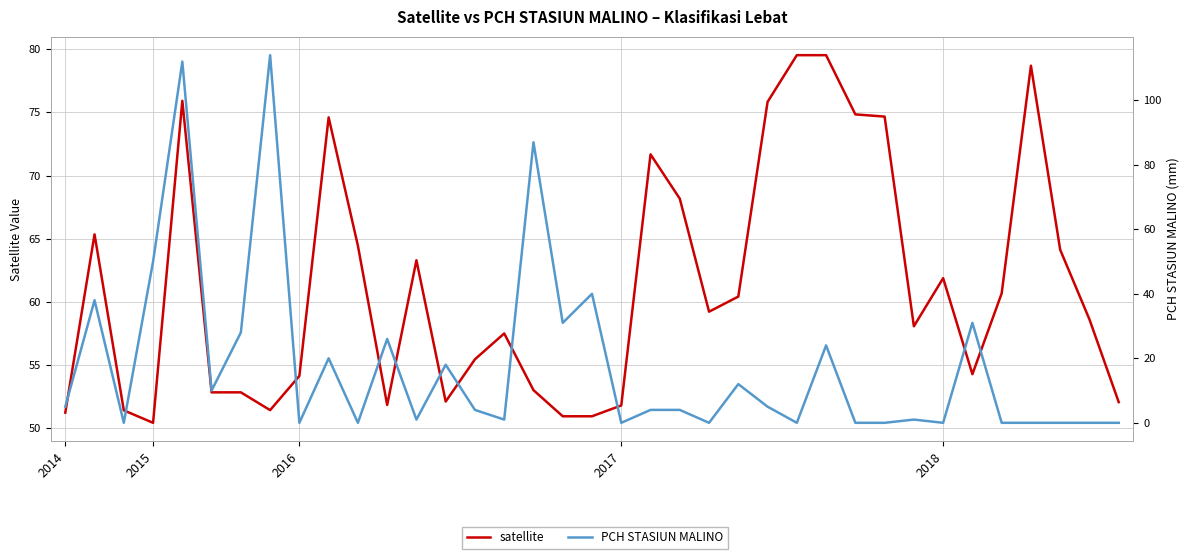

Does the chart display data point markers on the line(s)?

No